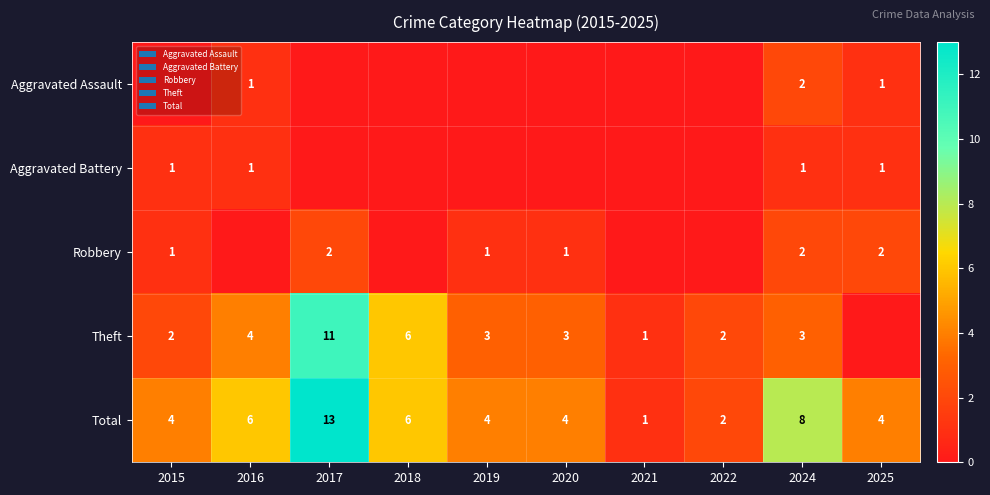

How many Total values are between 4 and 6?

6